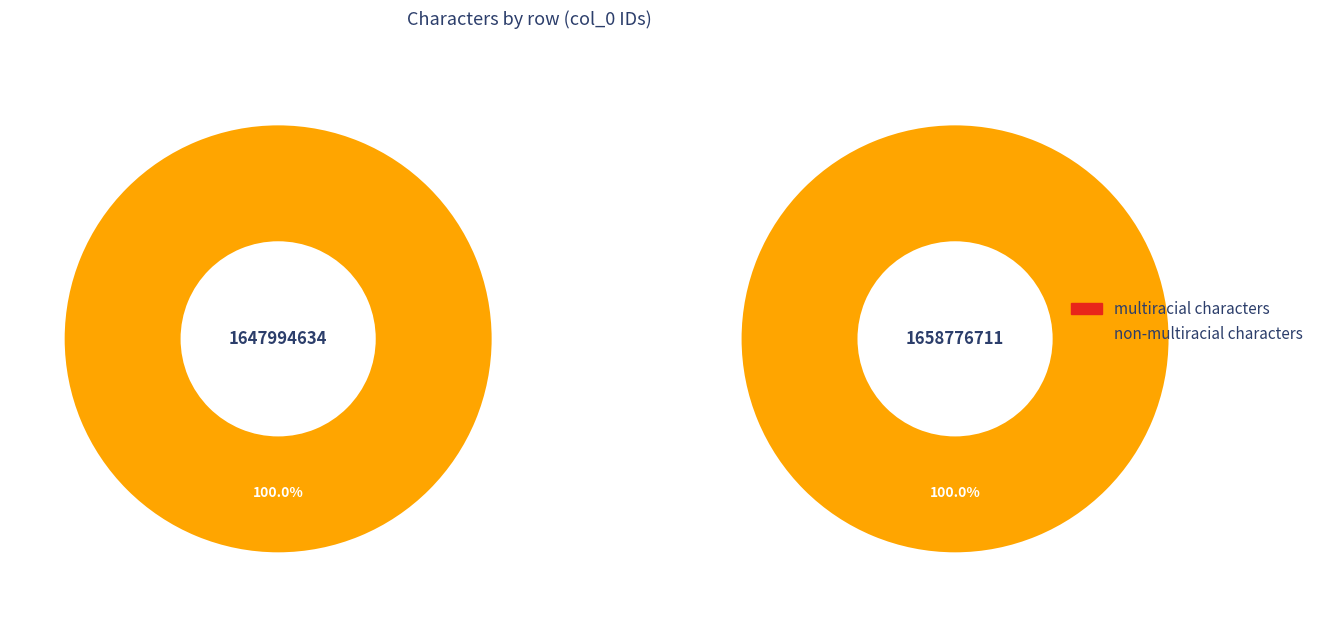

Which has a higher value, 1647994634 or 1658776711?

1658776711